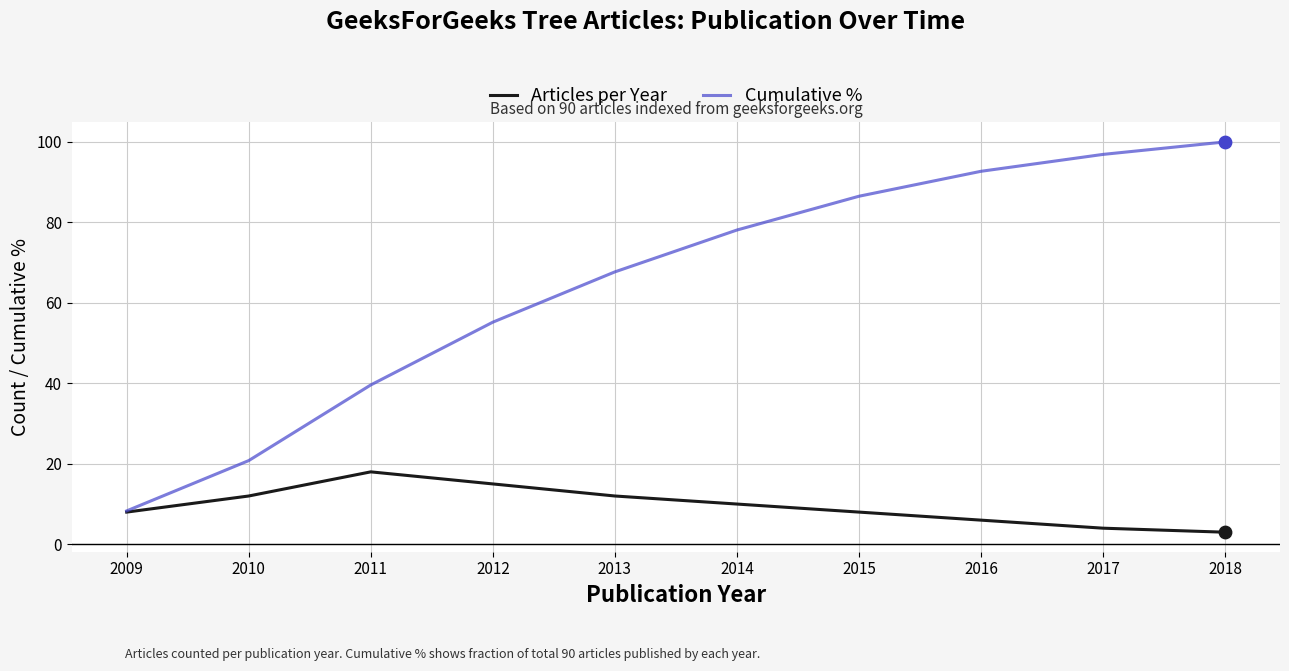

What are all the series names shown in the legend?

Articles per Year, Cumulative %